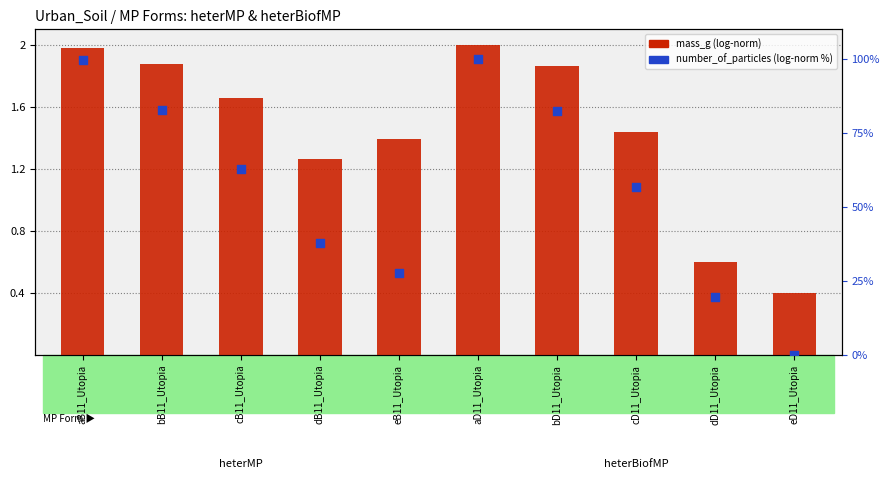

What are all the series names shown in the legend?

mass_g (log-normalized), number_of_particles (log-normalized %)